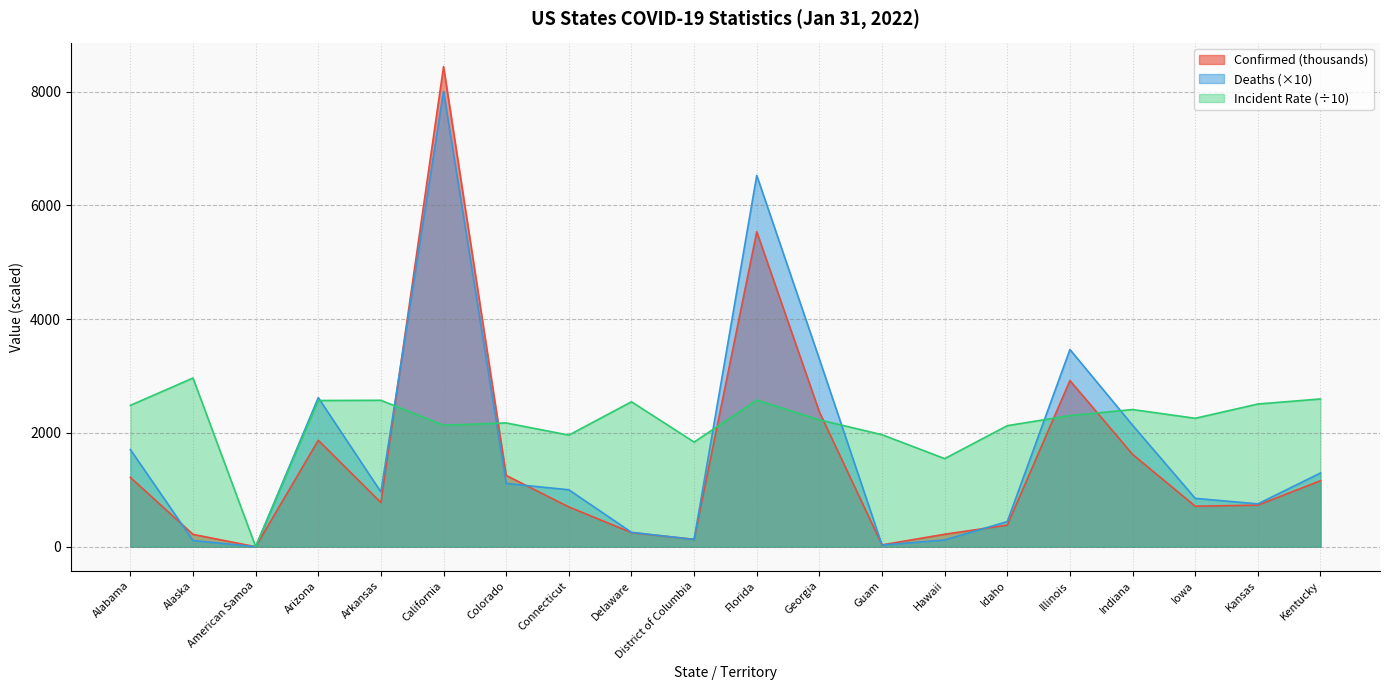

Which category has the highest value in the Deaths series?

California